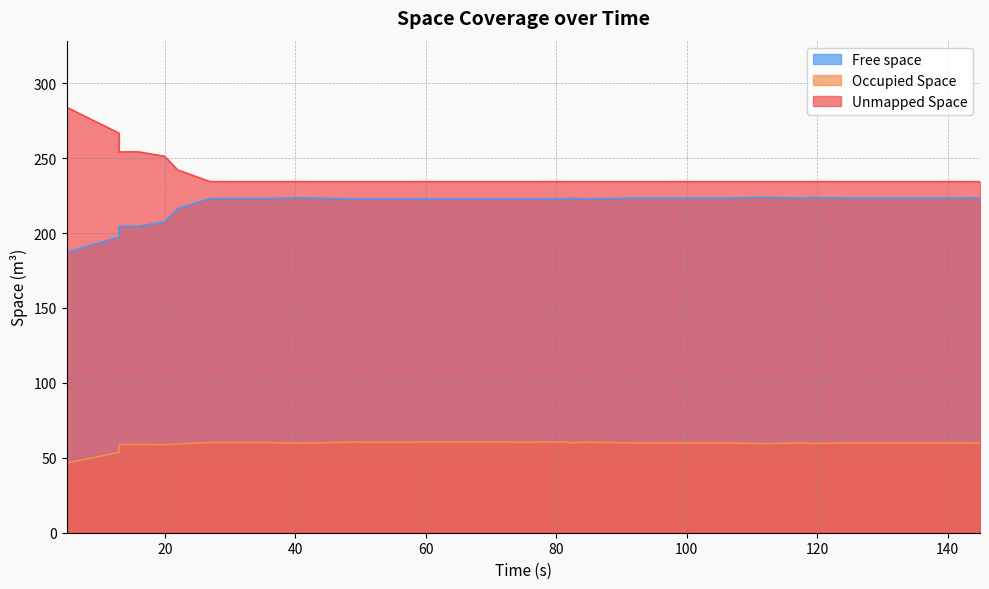

Is it true that Unmapped Space equals 70.6 at 12?

False